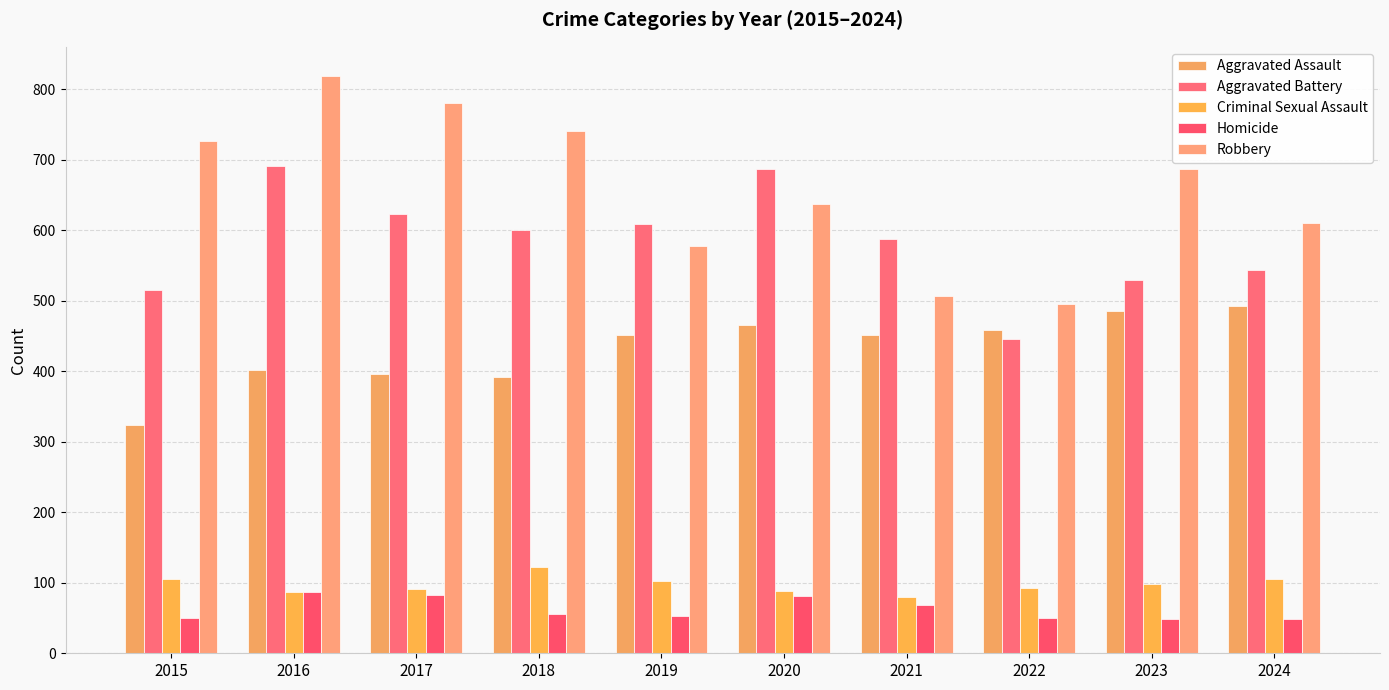

True or false: Robbery has a value of 577 at 2019.

True